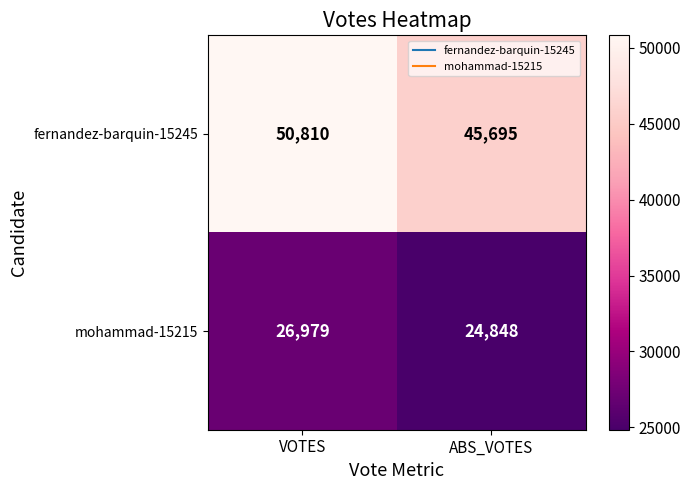

The value of mohammad-15215 at ABS_VOTES is 24848. True or false?

True